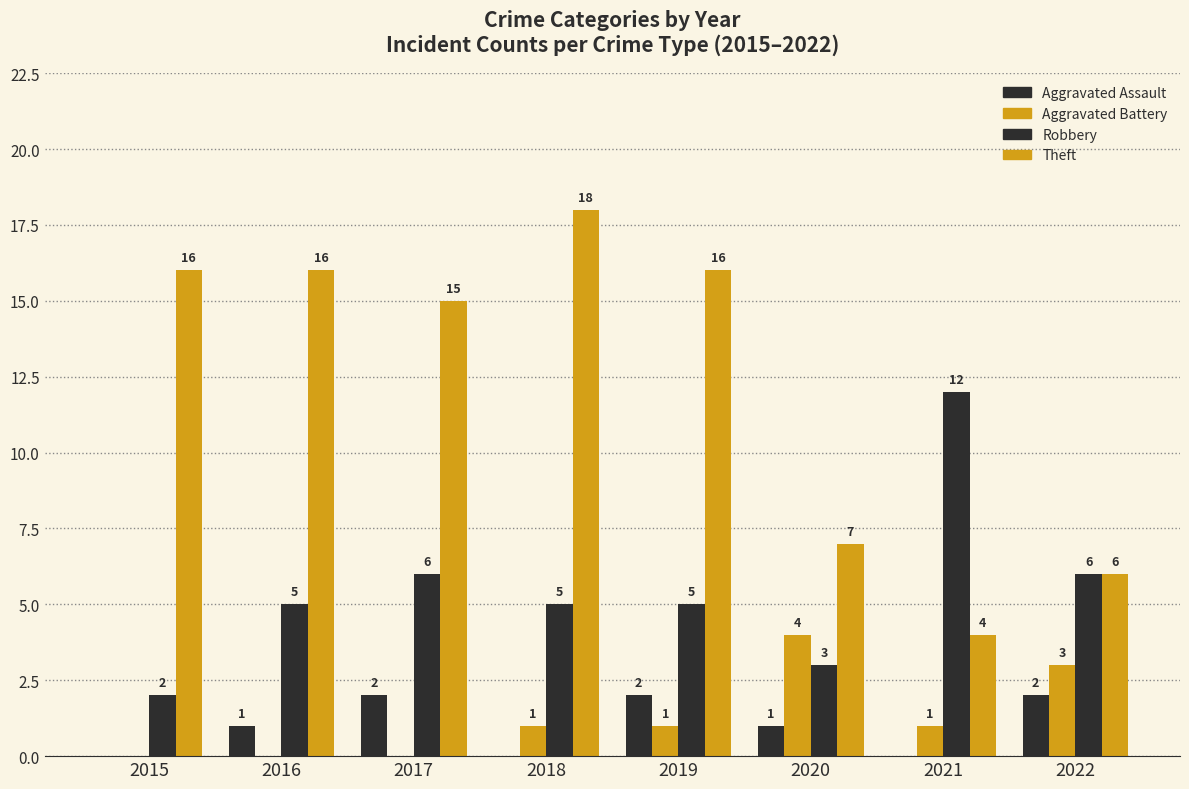

Are the bars grouped side by side (vs. stacked)?

Yes